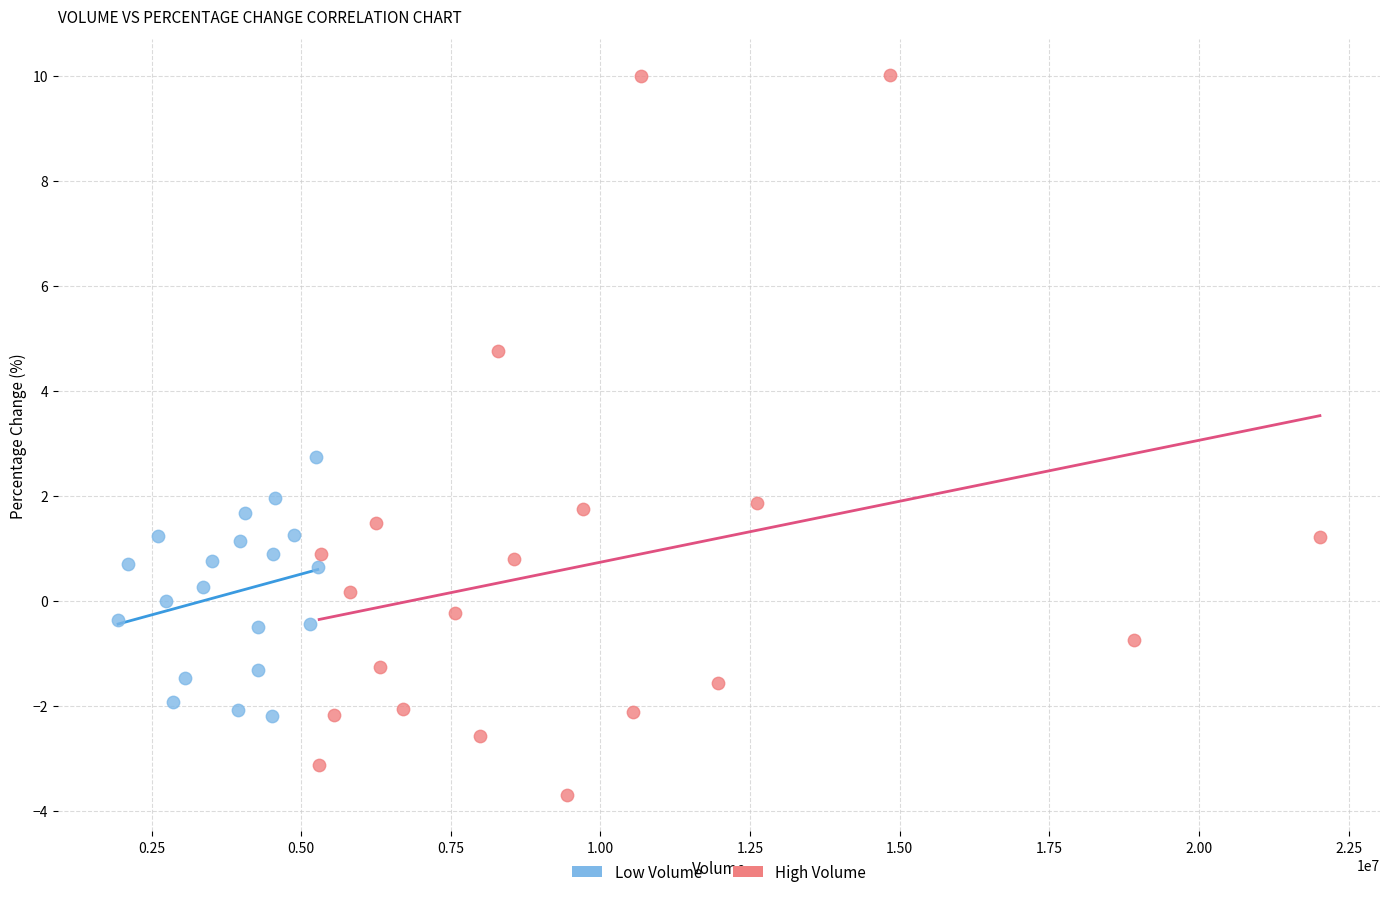

What are all the series names shown in the legend?

Low Volume, High Volume